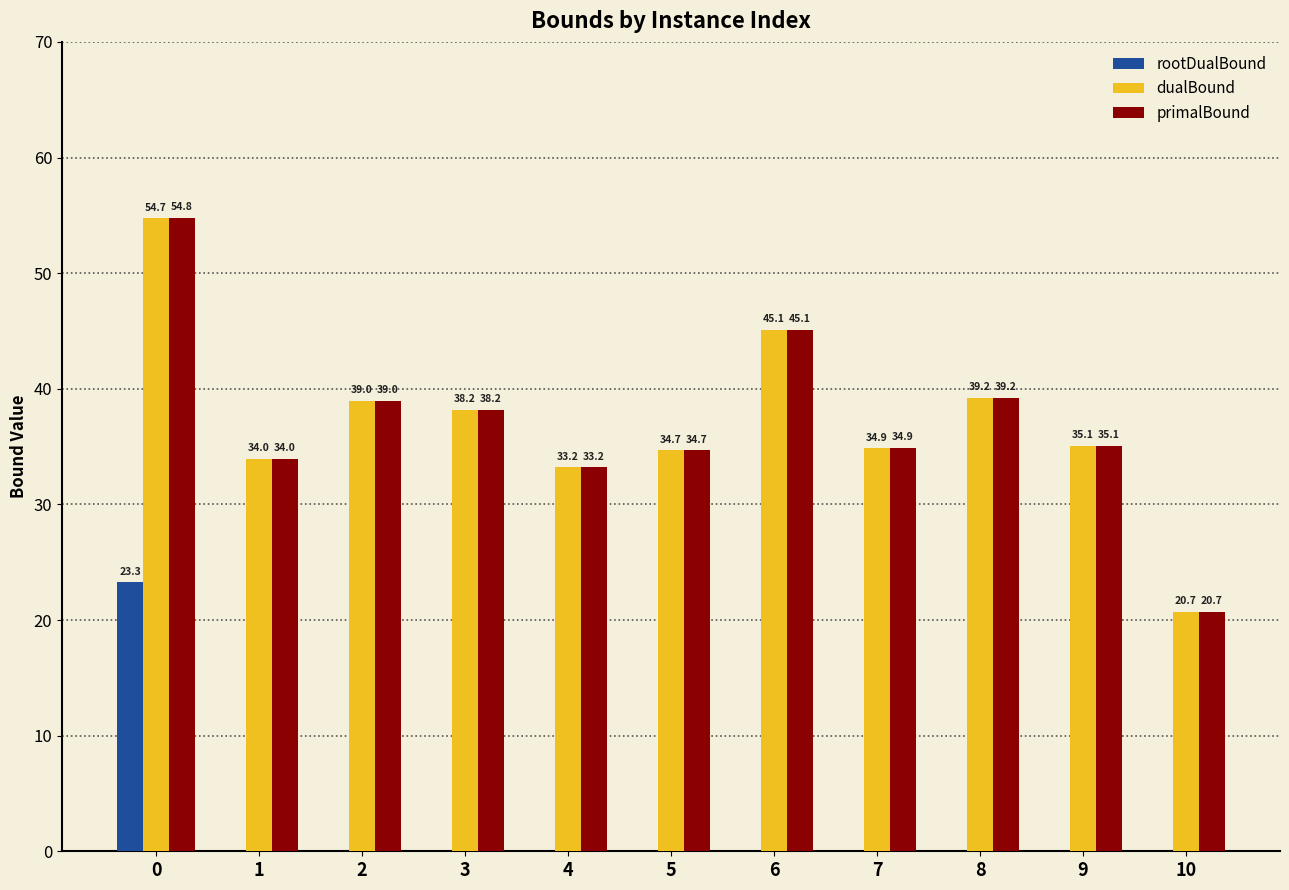

Which series has the largest range (max minus min)?

primalBound